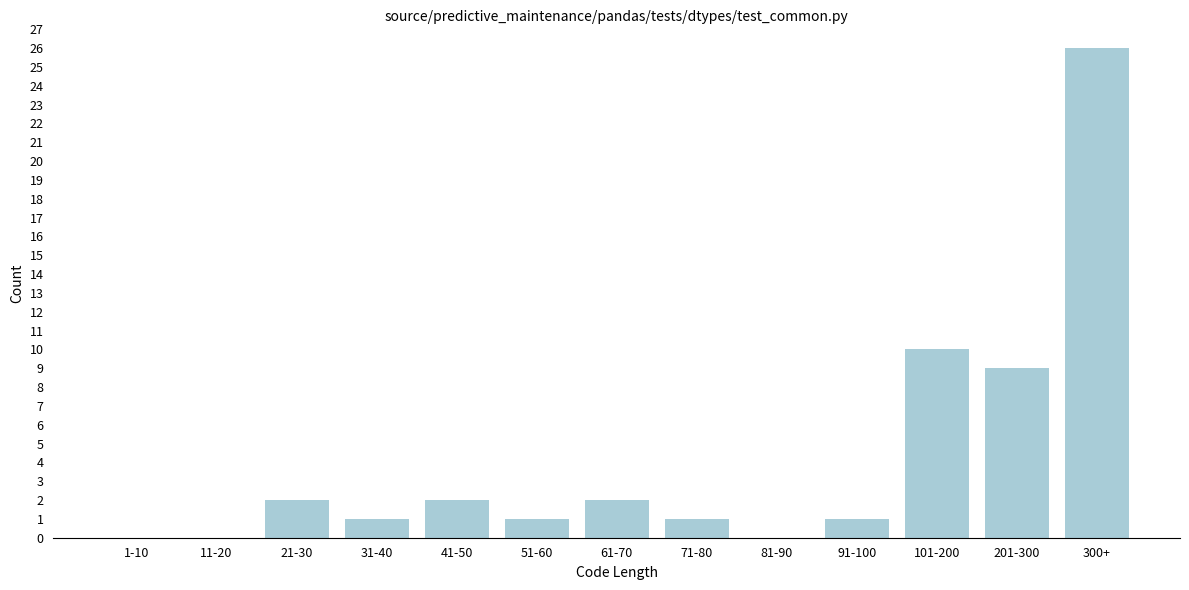

Reading left to right, extract all data points from this chart.

1-10=0	11-20=0	21-30=2	31-40=1	41-50=2	51-60=1	61-70=2	71-80=1	81-90=0	91-100=1	101-200=10	201-300=9	300+=26